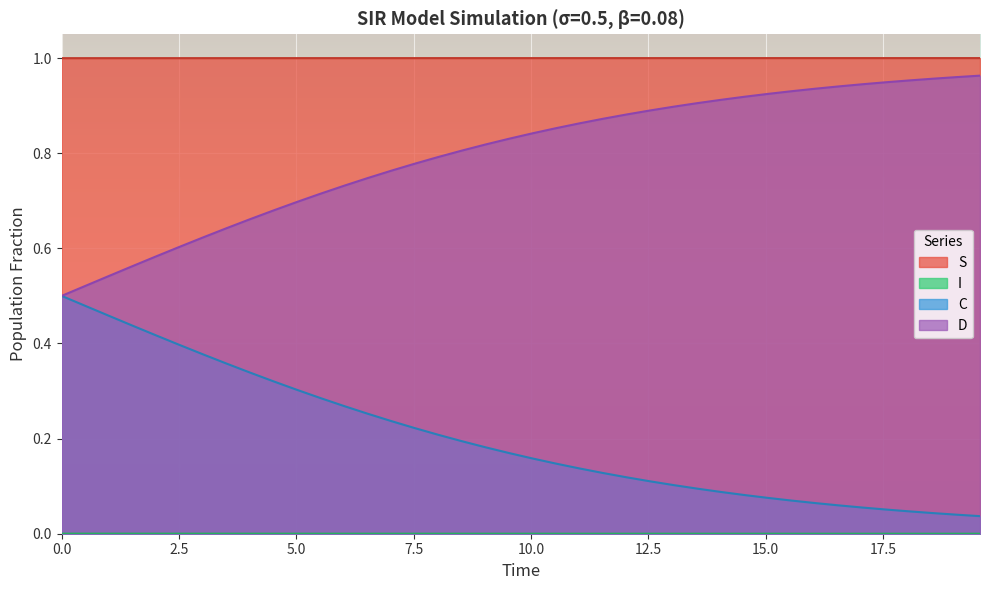

Which series has the largest total across all categories?

S